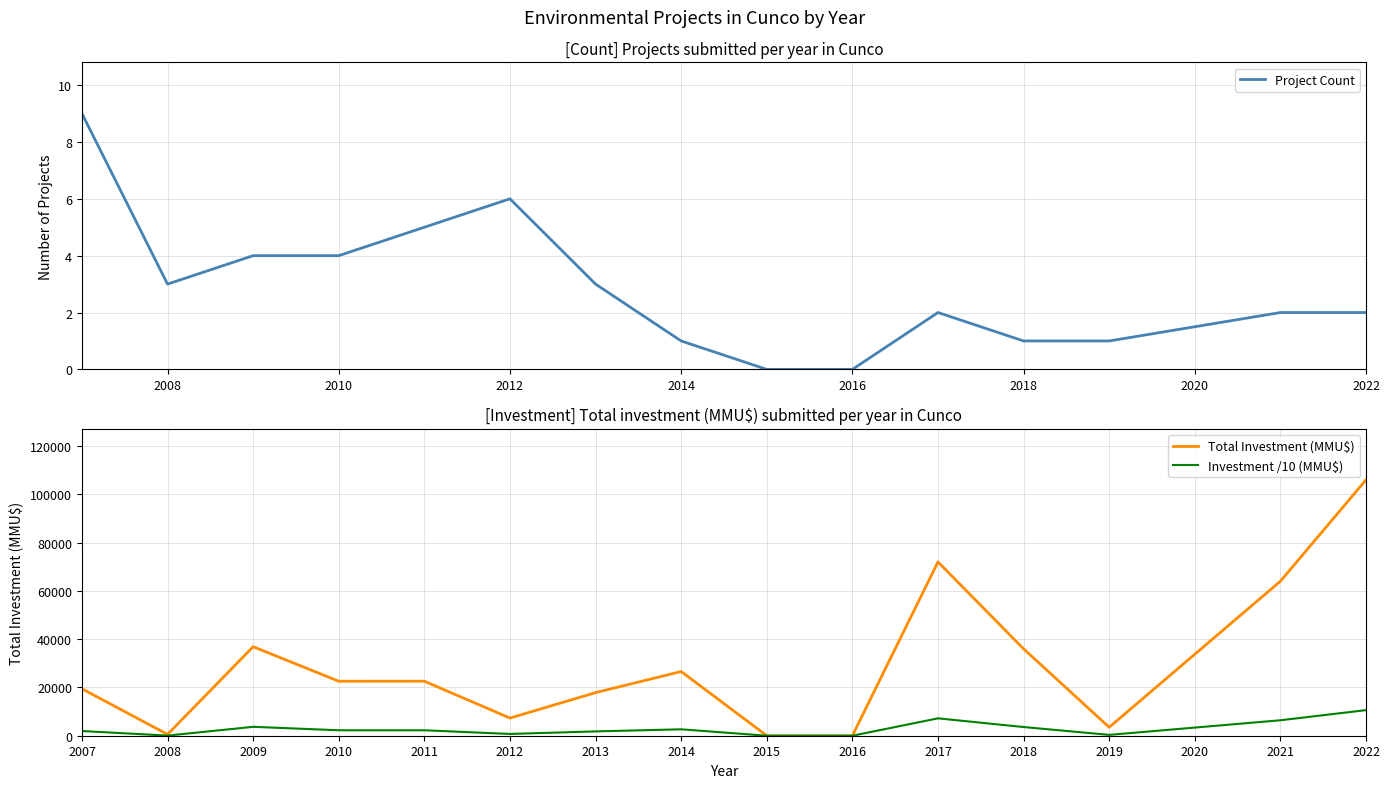

Is it true that Project Count equals 1 at 2018?

True